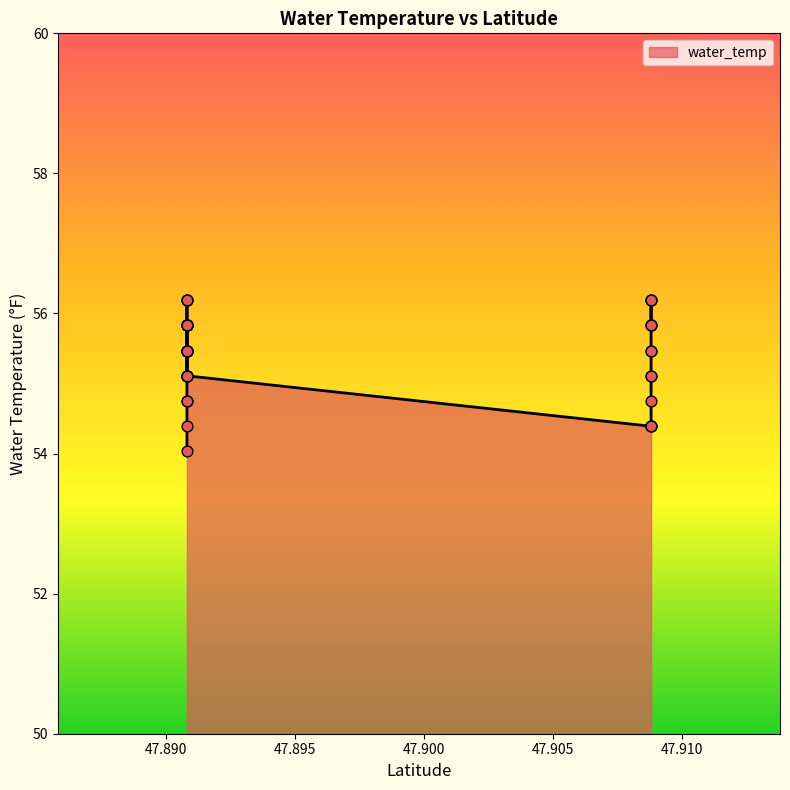

What is the change in value from 47.8908084 to 47.9088034?

+0.4